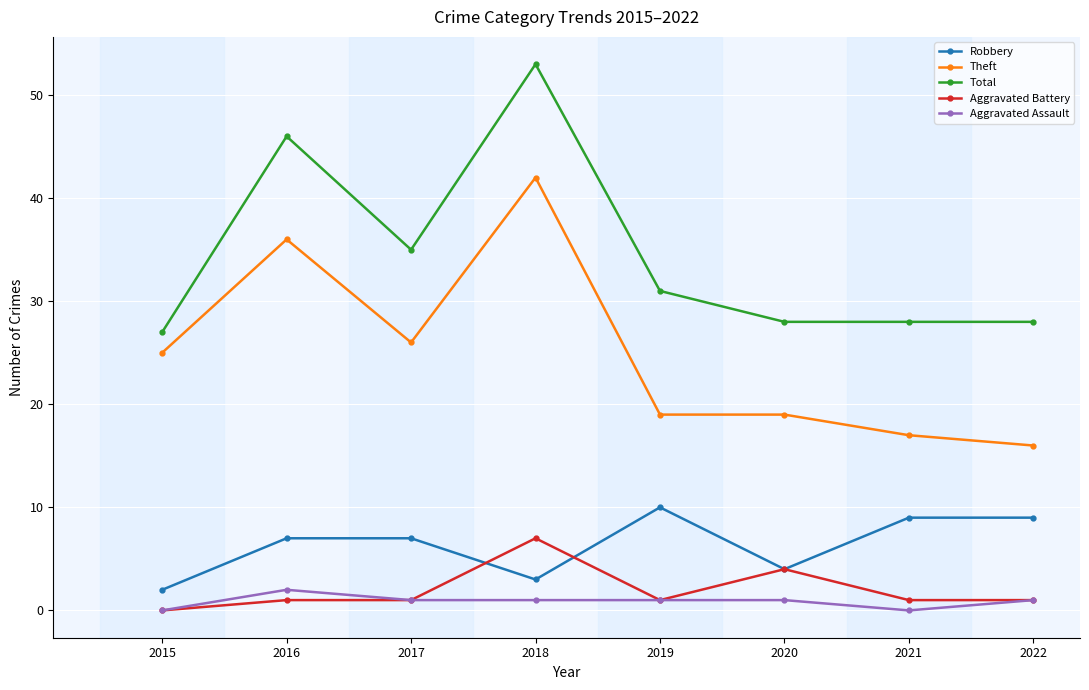

List the series in order of their peak value, highest first.

Total, Theft, Robbery, Aggravated Battery, Aggravated Assault